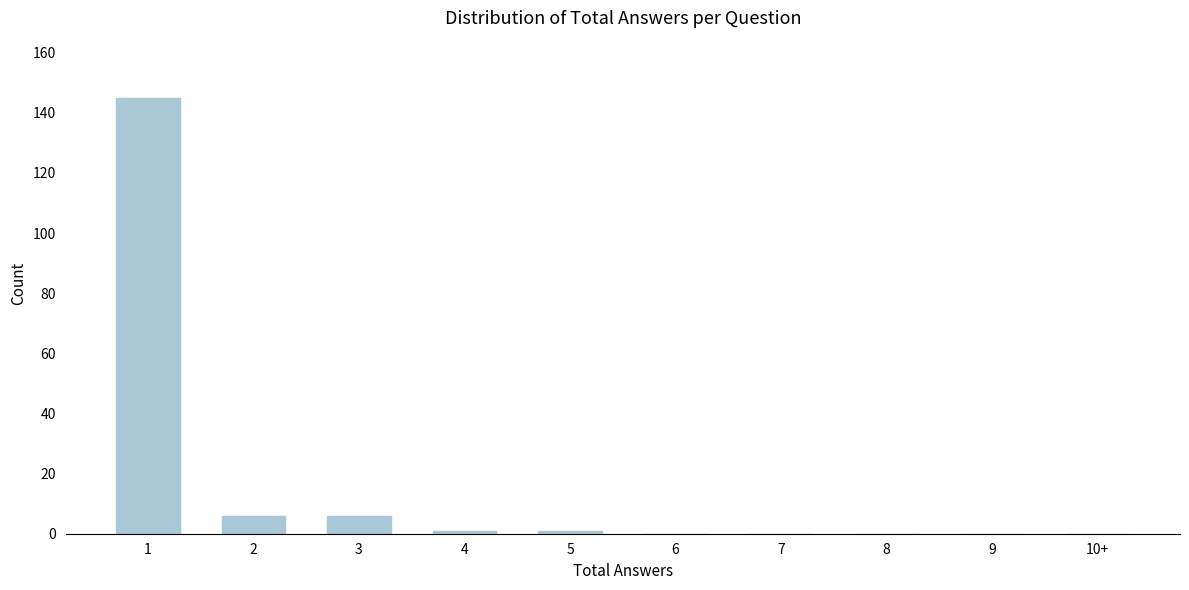

Reading left to right, list all the values displayed in this chart.

1=145	2=6	3=6	4=1	5=1	6=0	7=0	8=0	9=0	10+=0